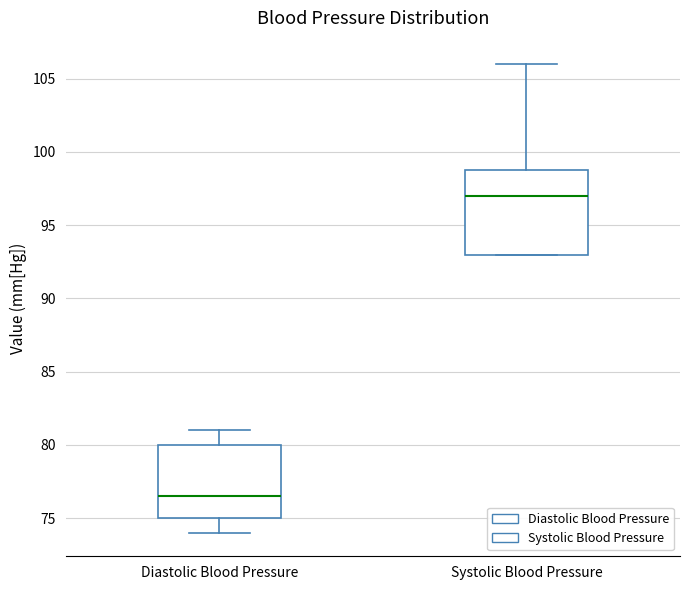

Comparing the boxes themselves (not the whiskers), which one is the tallest?

Systolic Blood Pressure